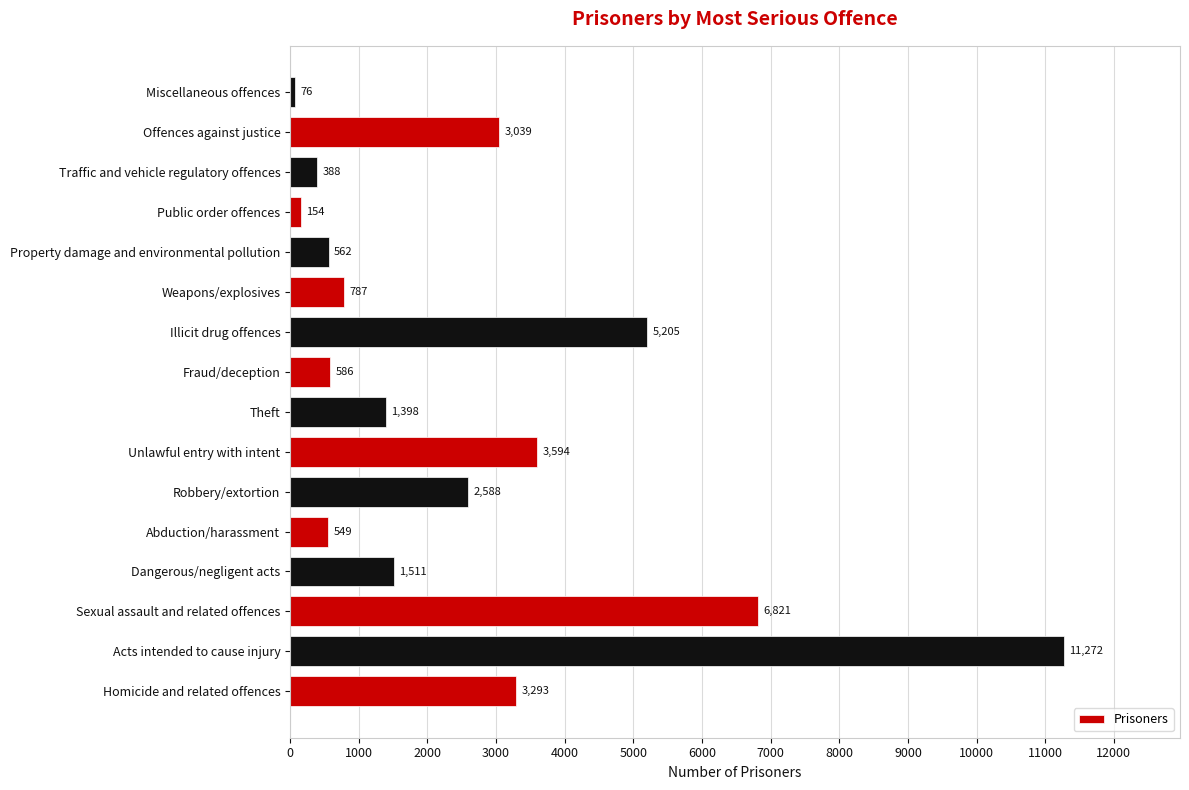

Which has a higher value, Illicit drug offences or Sexual assault and related offences?

Sexual assault and related offences